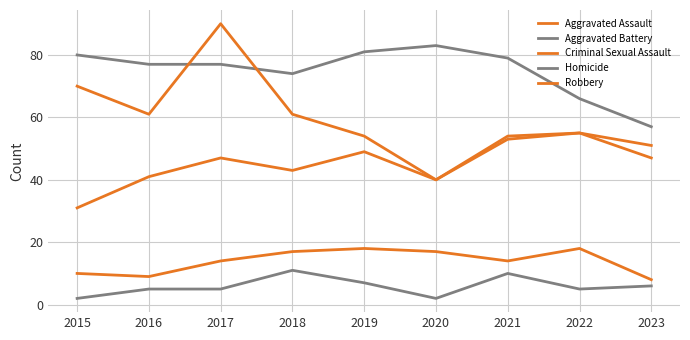

Is it true that Aggravated Battery equals 77 at 2017?

True